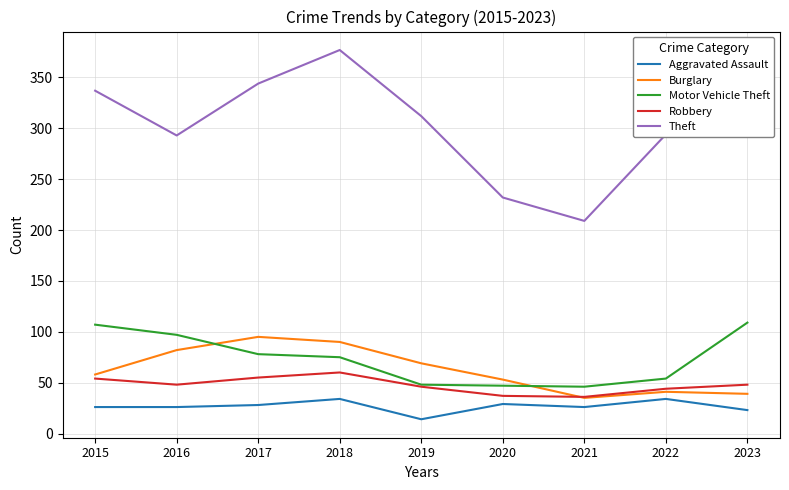

Rank the series by their maximum value, from lowest to highest.

Aggravated Assault, Robbery, Burglary, Motor Vehicle Theft, Theft